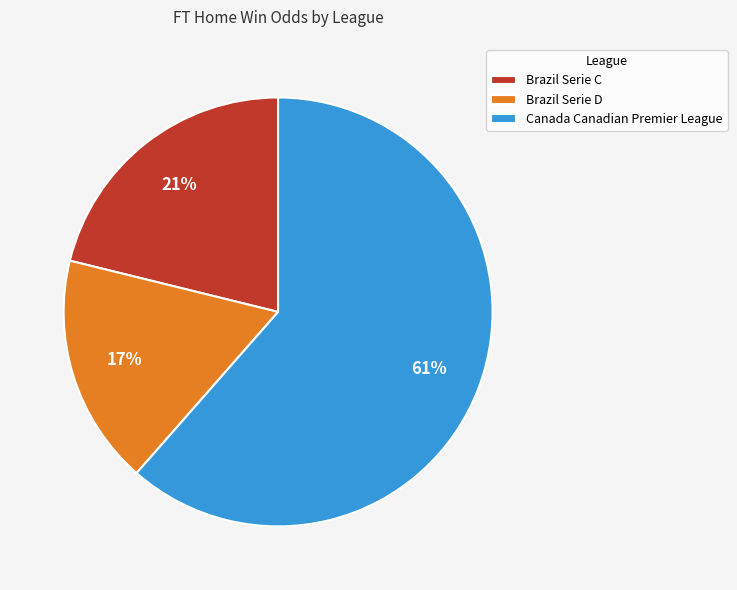

To the nearest percent, what is the difference between the largest and smallest slice percentages?

44%